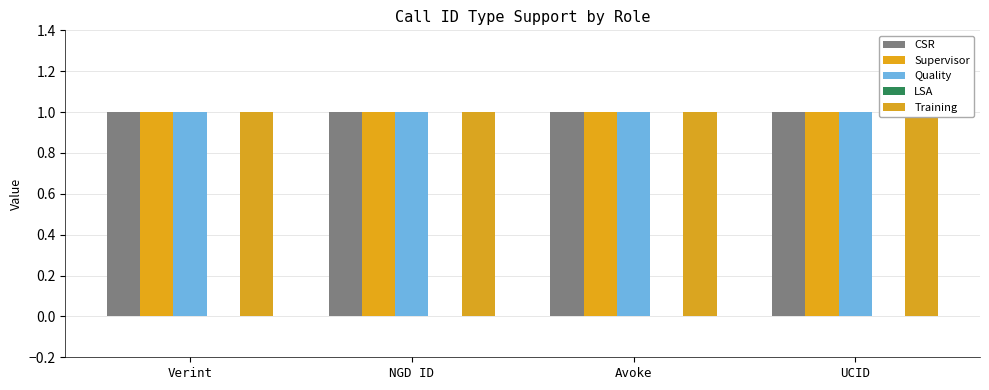

Read the CSR value at UCID.

1